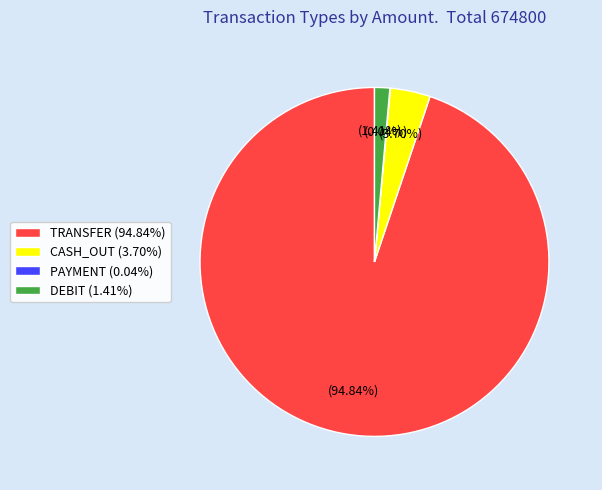

To the nearest percent, what is the difference between the largest and smallest slice percentages?

95%